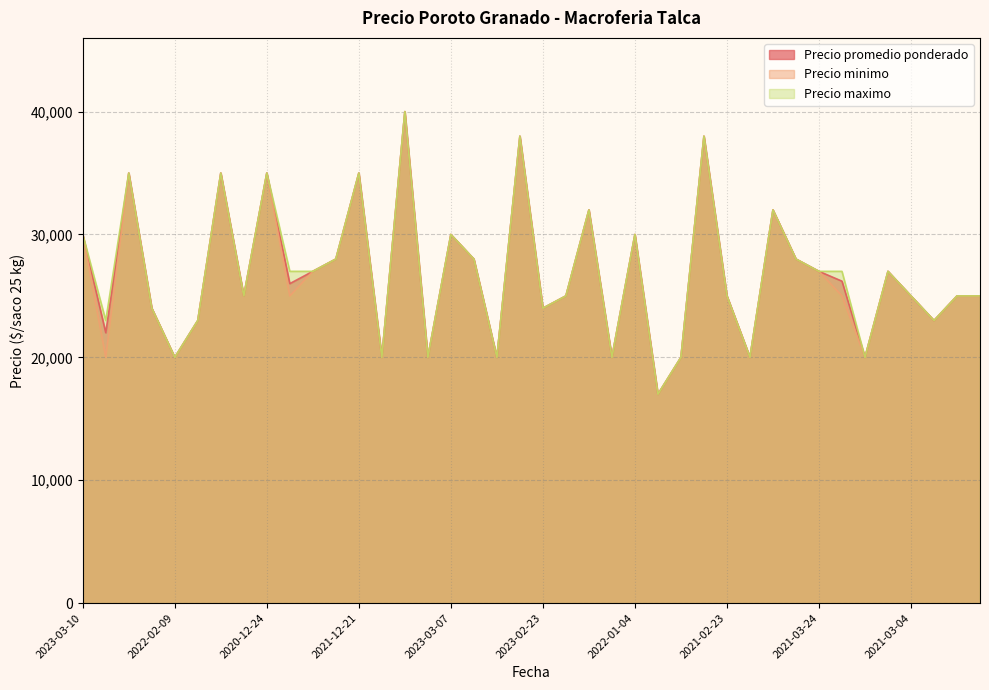

Does the chart have visible grid lines?

Yes